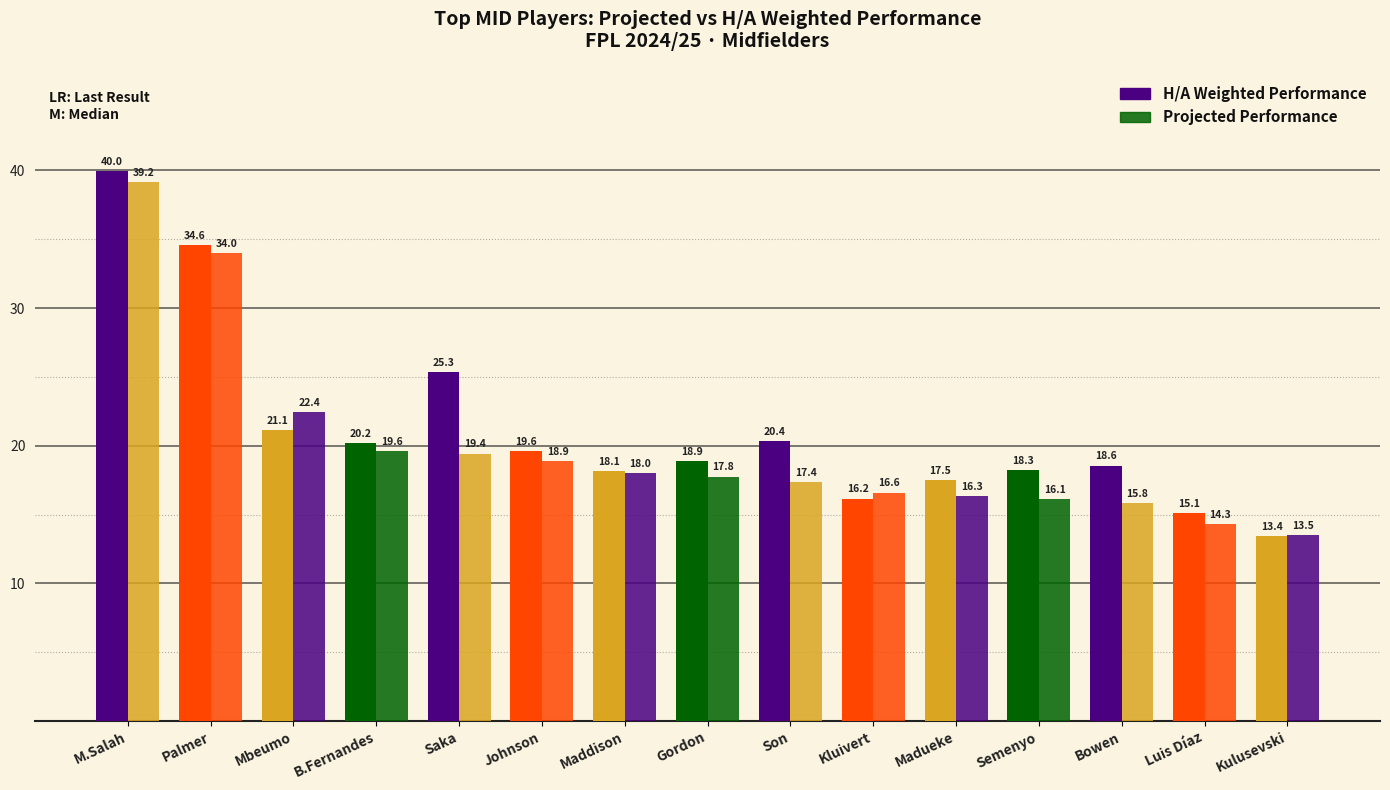

List the series in order of their overall mean, highest first.

H/A Weighted Performance, Projected Performance